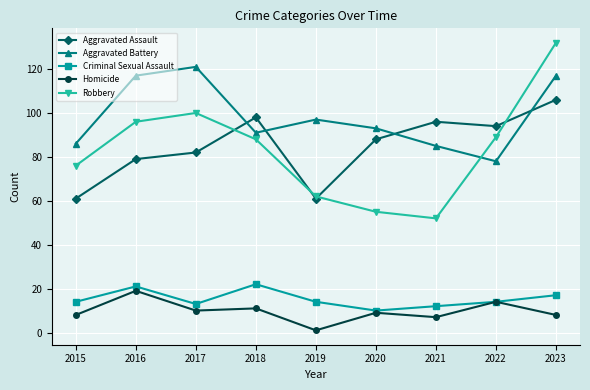

Is the value of Homicide at 2016 greater than the value of Aggravated Assault at 2021?

No